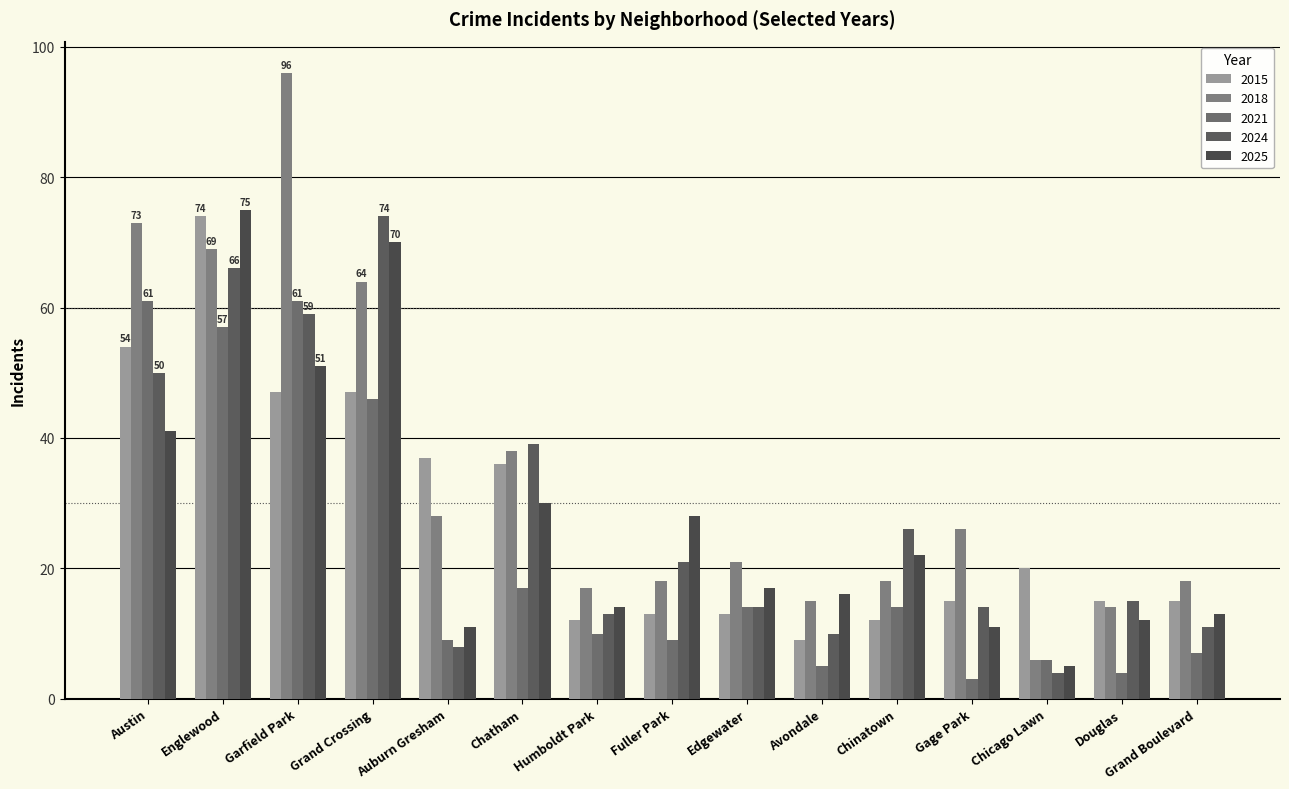

At which category is the sum across all series the highest?

Englewood